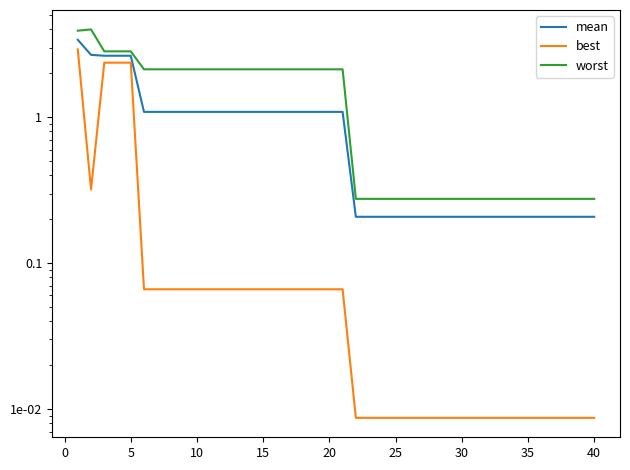

True or false: mean has more than 0 interior local peaks.

False